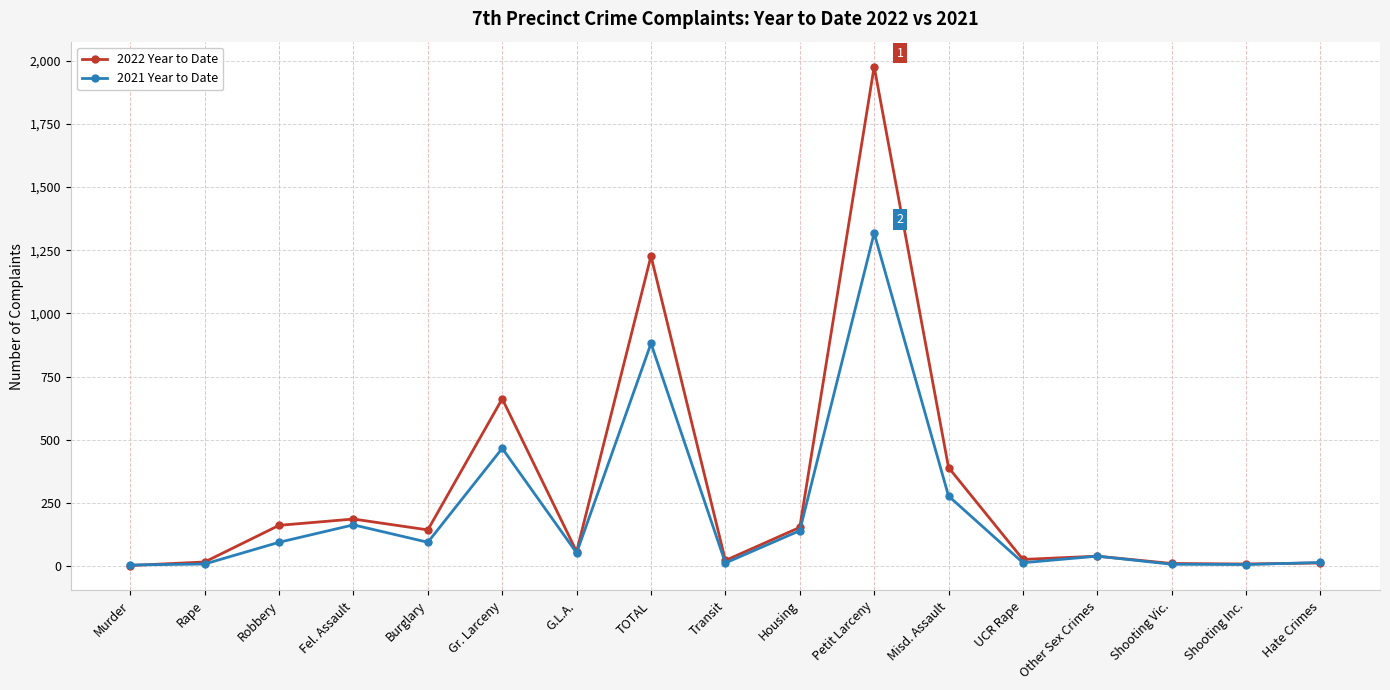

How many lines are shown in the chart?

2